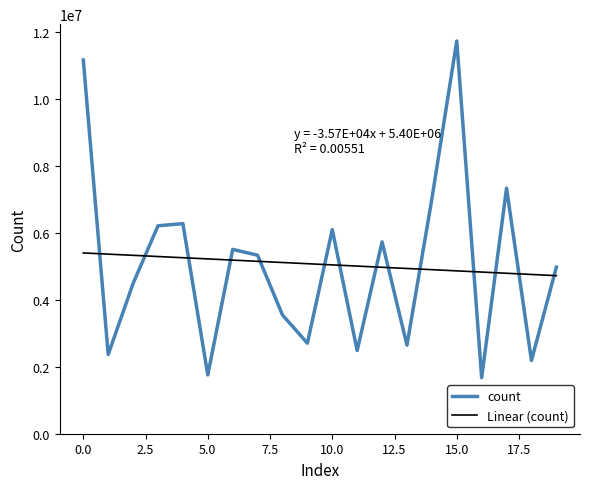

True or false: count and Linear (count) cross at least once.

True